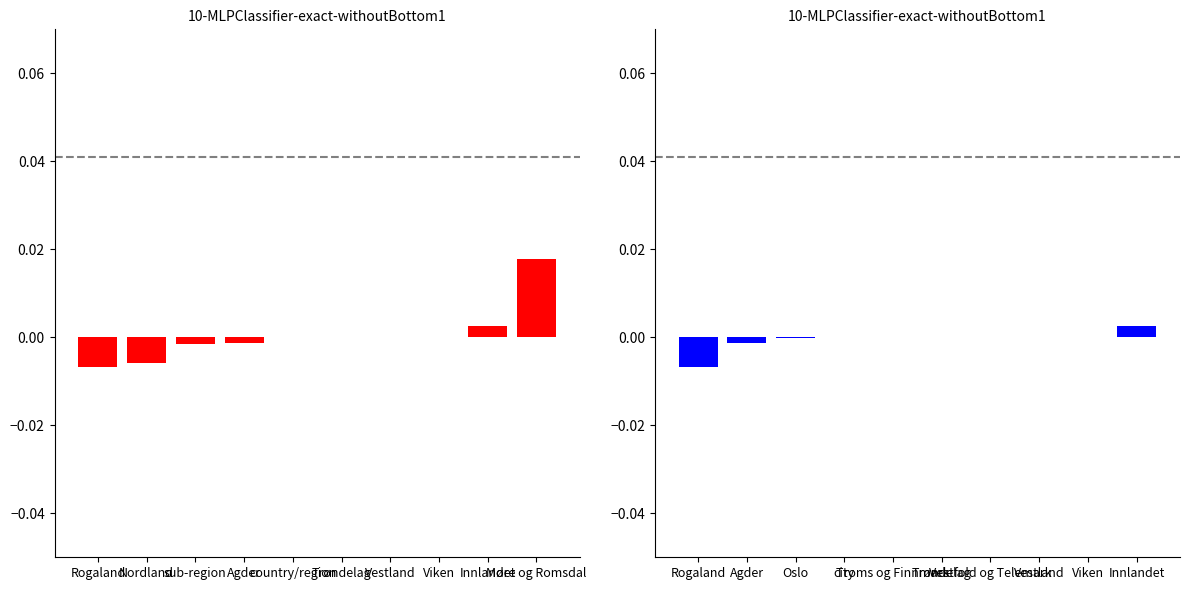

Which category has the highest value in the walking series?

Innlandet